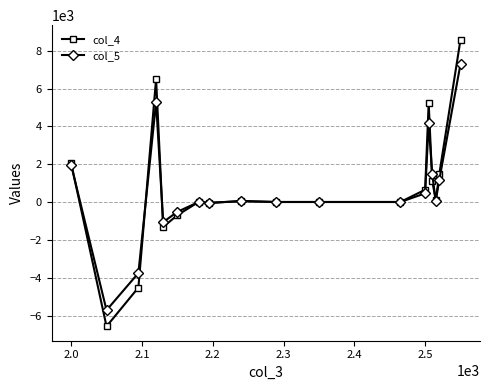

What is the average value of the col_4 series?

701